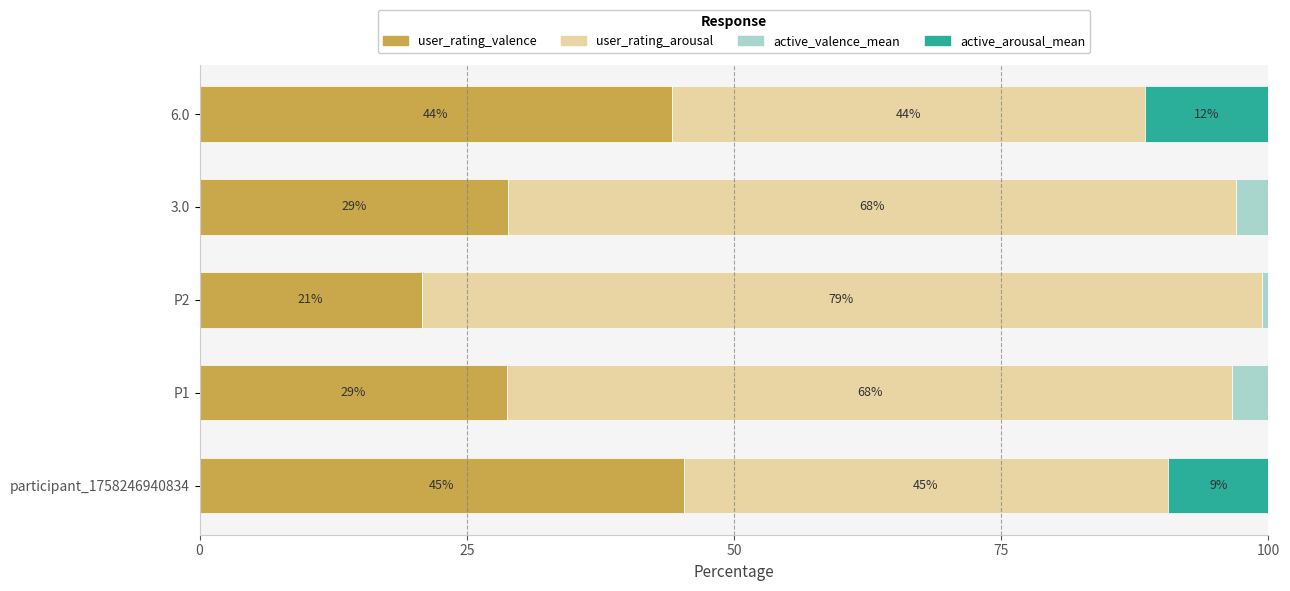

Which category has the highest value in the user_rating_valence series?

participant_1758246940834